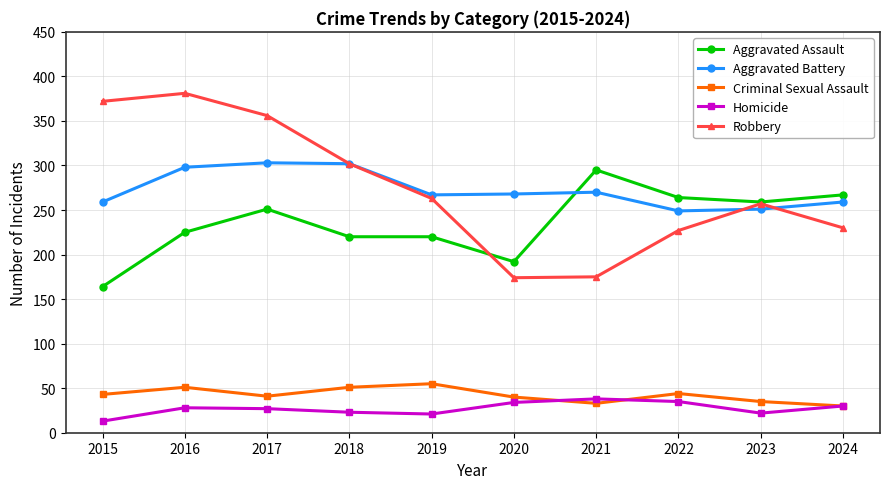

What is the total value across all series at 2024?

816